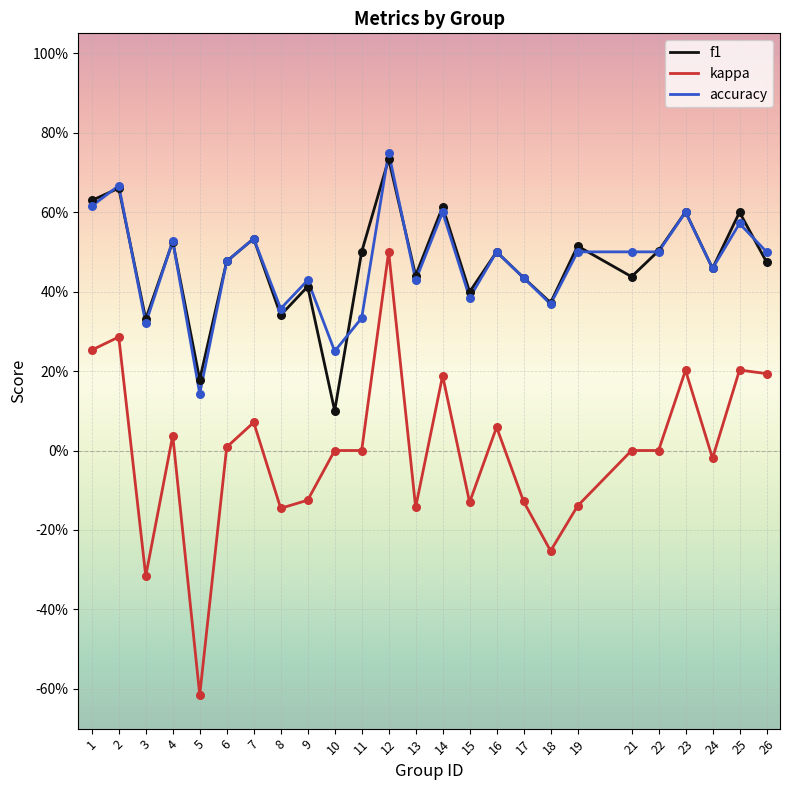

Is the value of accuracy at 18 greater than the value of kappa at 17?

Yes